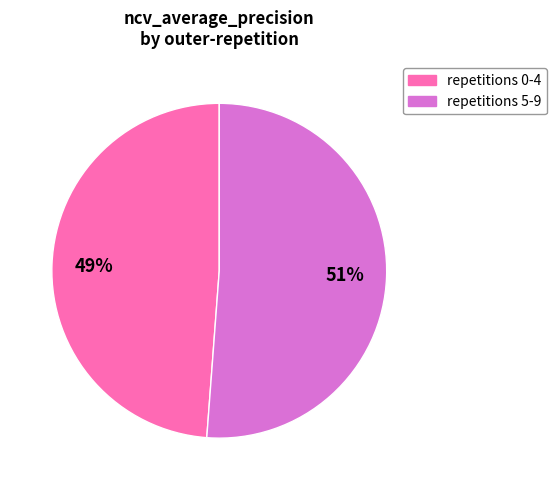

To the nearest percent, what is the difference between the largest and smallest slice percentages?

2%